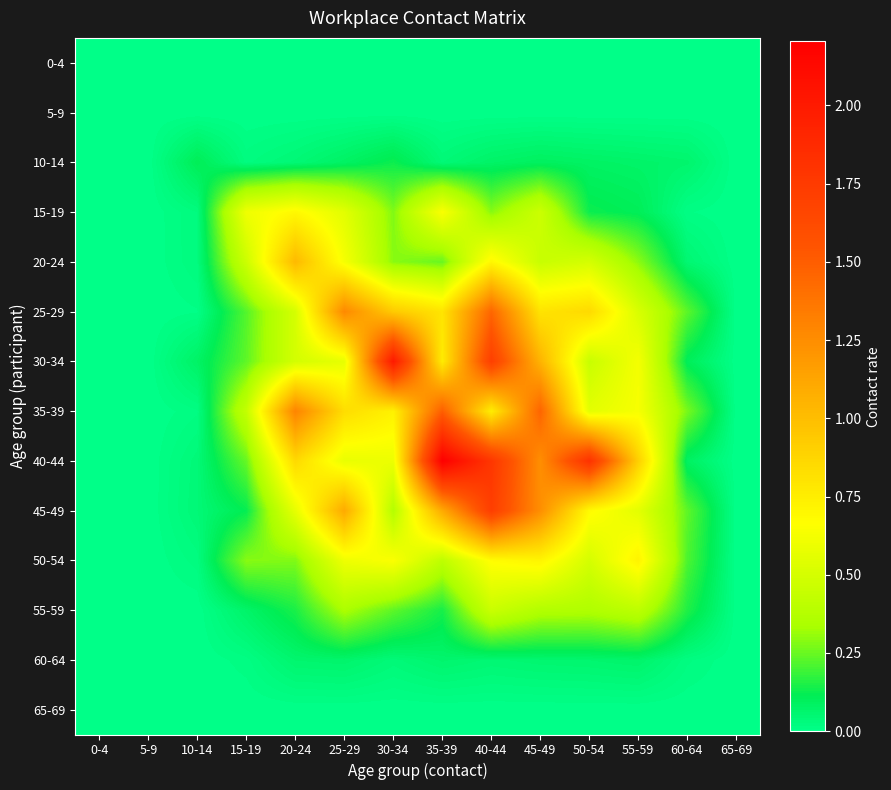

What is the total value across all series at 10-14?

0.4